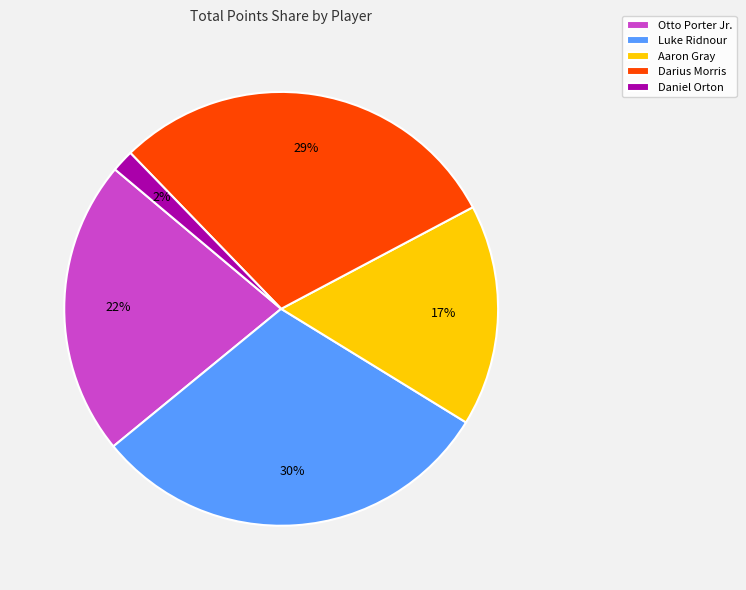

Is there a majority slice in this chart?

No